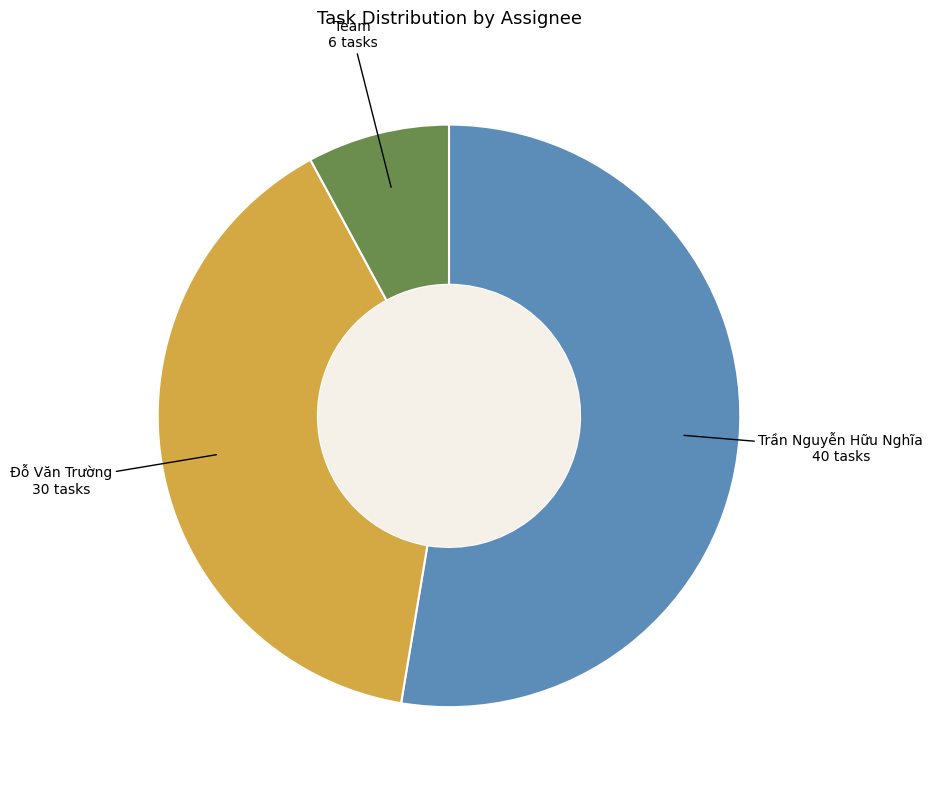

Approximately how many times larger is the value at Team compared to Đỗ Văn Trường?

0.2